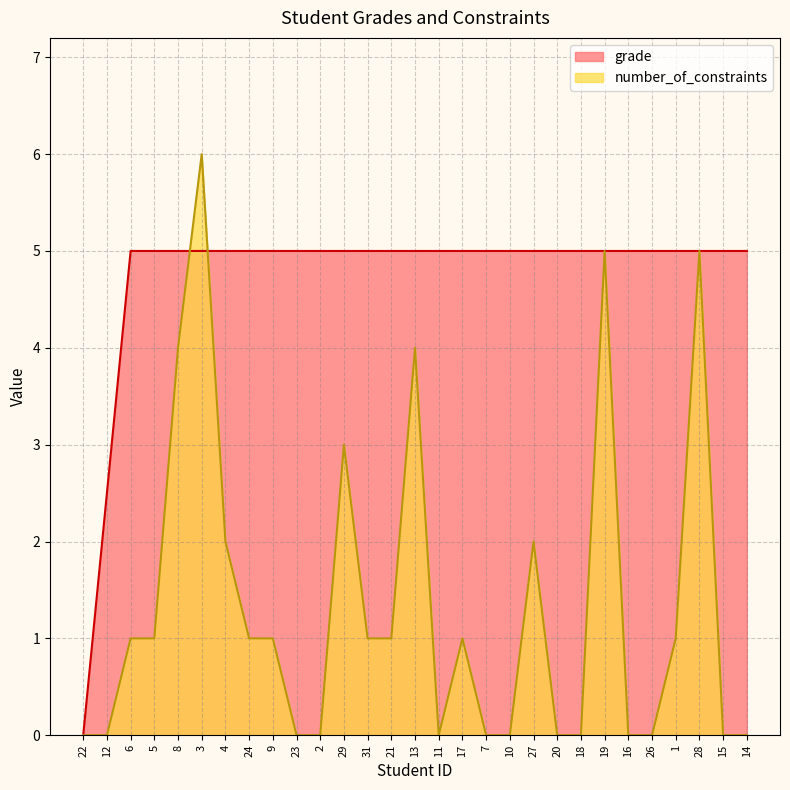

What is the average value of the grade series?

4.7